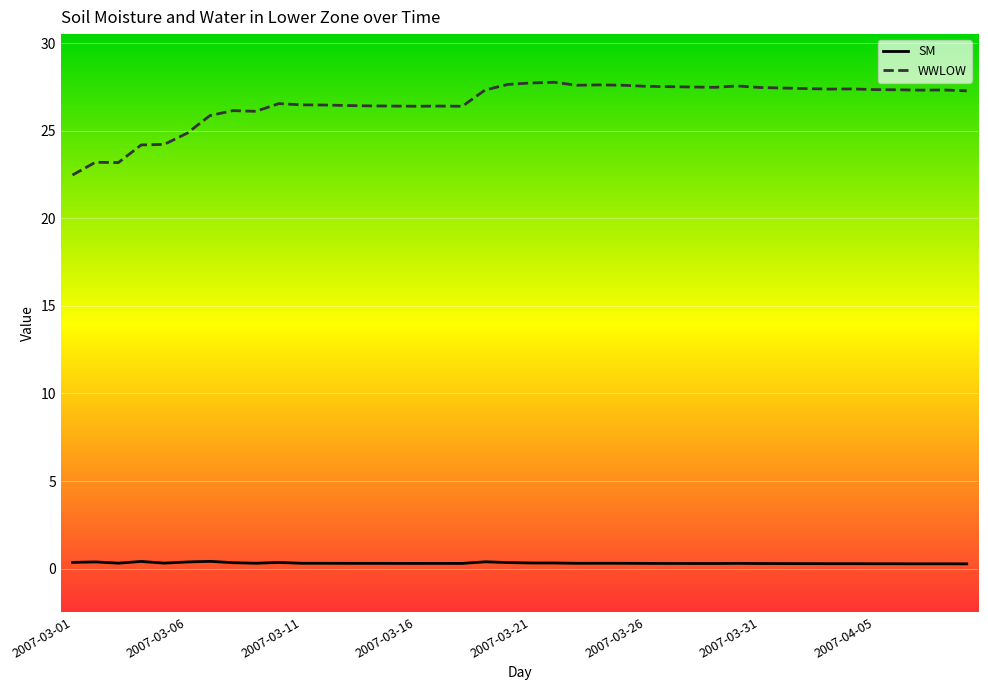

How many lines are shown in the chart?

2